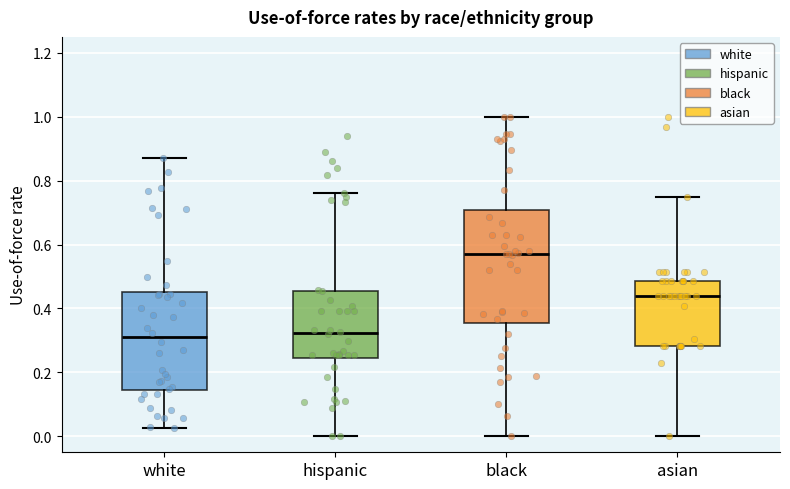

Which box is the tallest, from its lower edge to its upper edge?

black